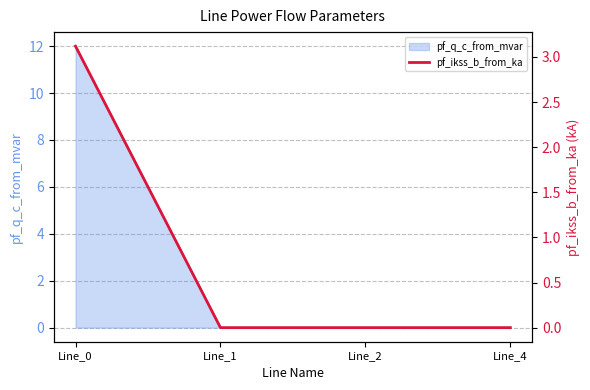

How many values are above zero?

1